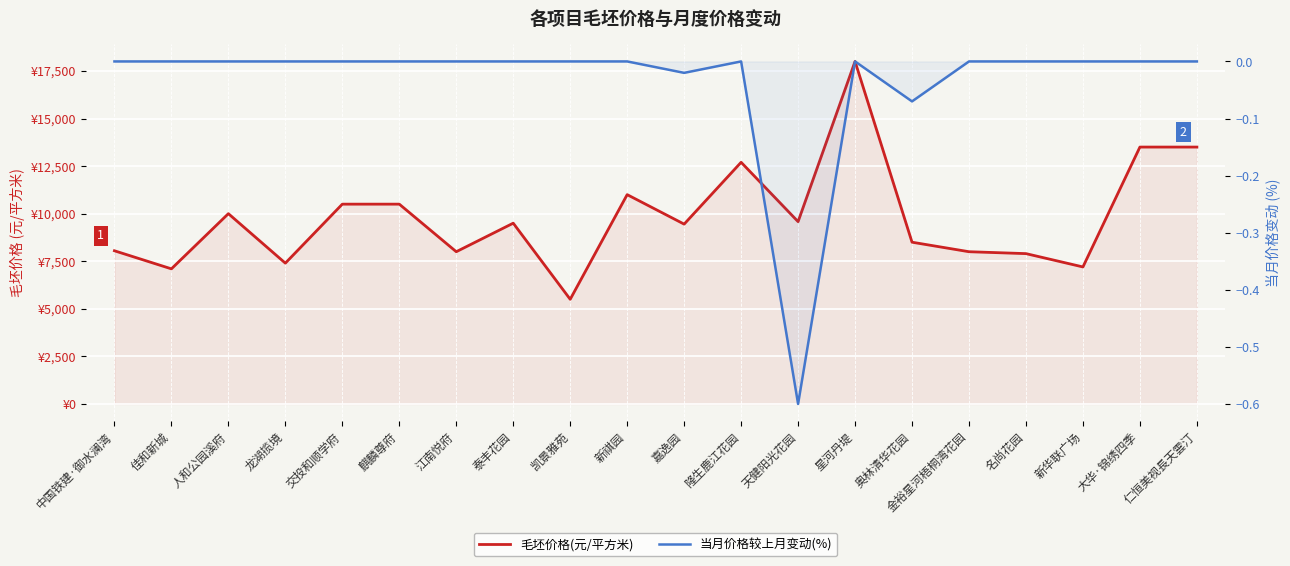

How many lines are shown in the chart?

2